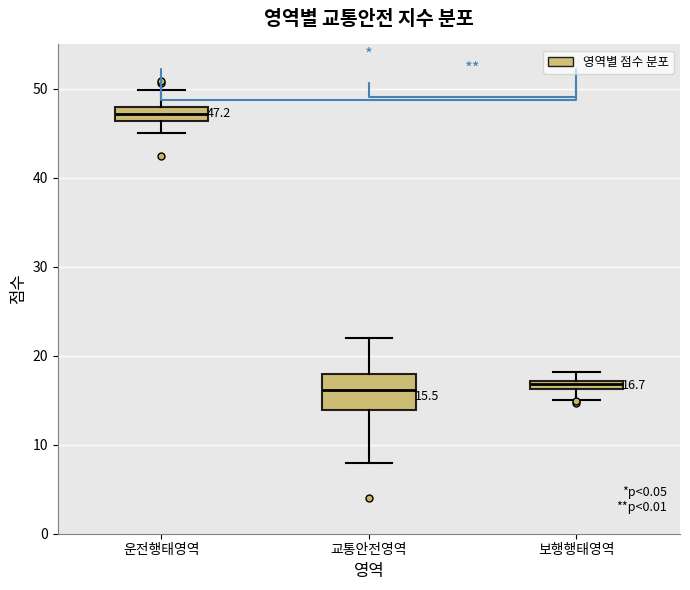

Which box is the tallest, from its lower edge to its upper edge?

교통안전영역